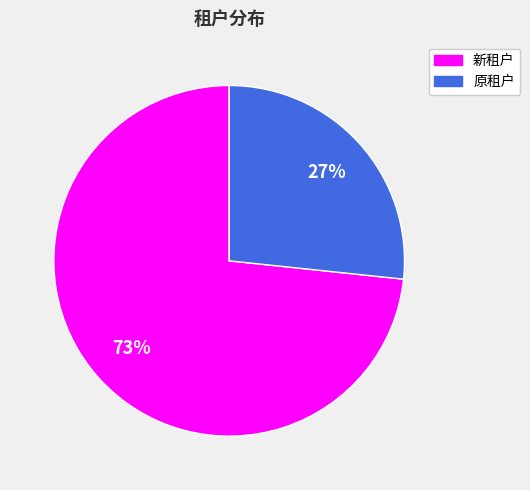

Do 原租户 and 新租户 together represent more than half of the pie?

Yes